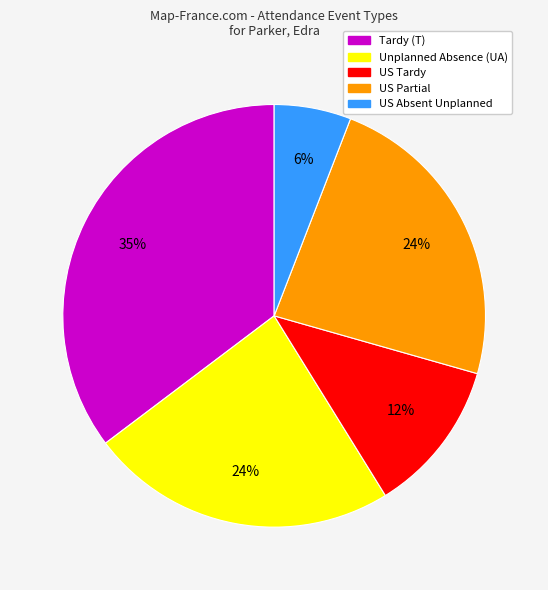

To the nearest percent, what percentage of the pie is Unplanned Absence (UA)?

24%